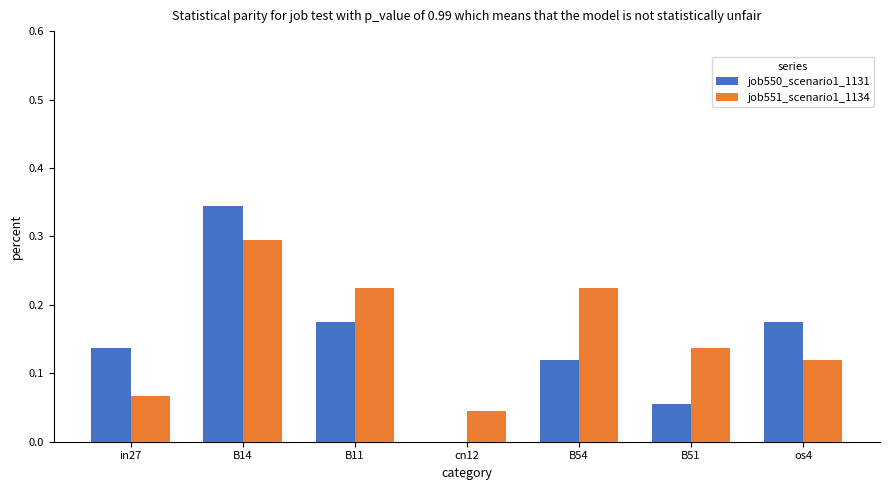

Is it true that job550_scenario1_1131 equals 0.2 at in27?

False